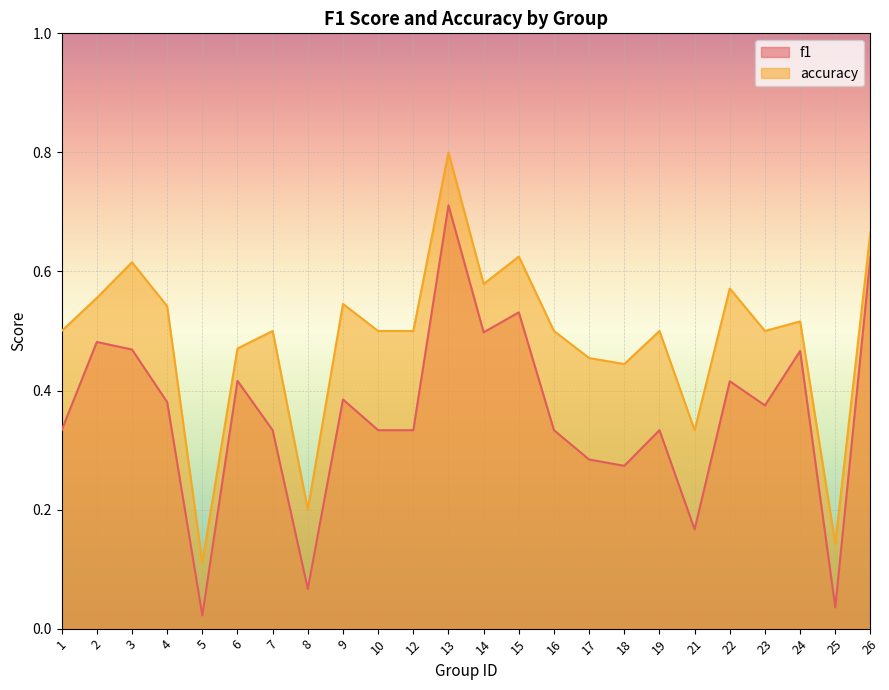

How many series are shown in this chart?

2